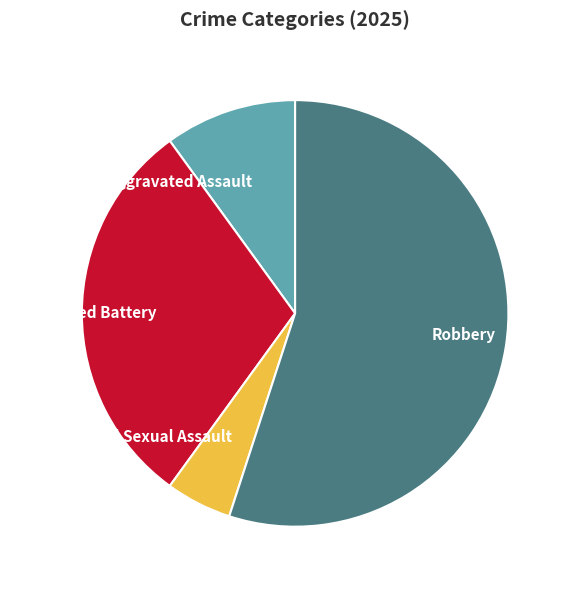

What is the largest slice in the pie chart?

Robbery